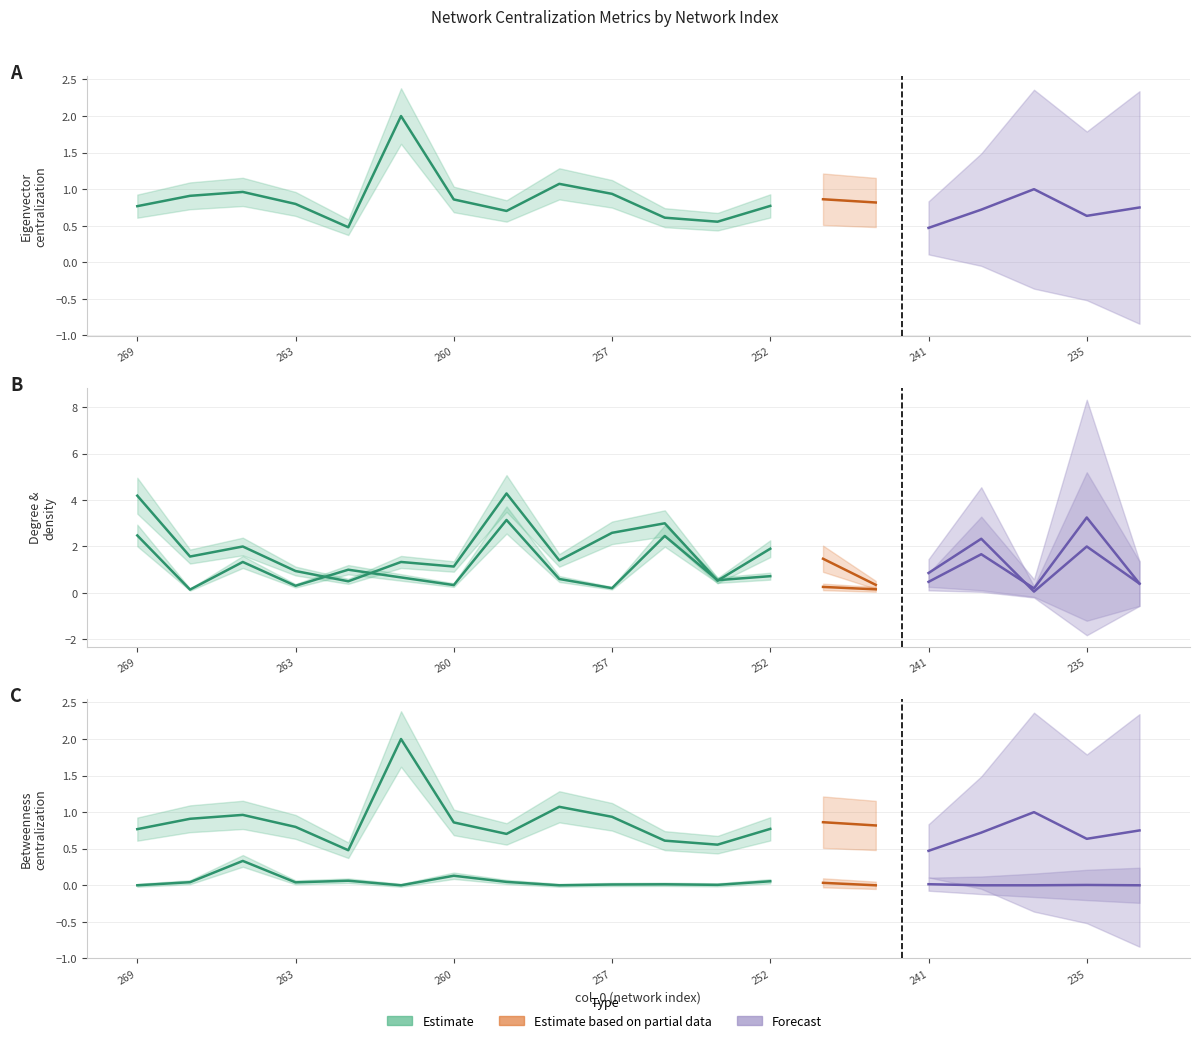

Which has a higher value, 253 or 233?

233